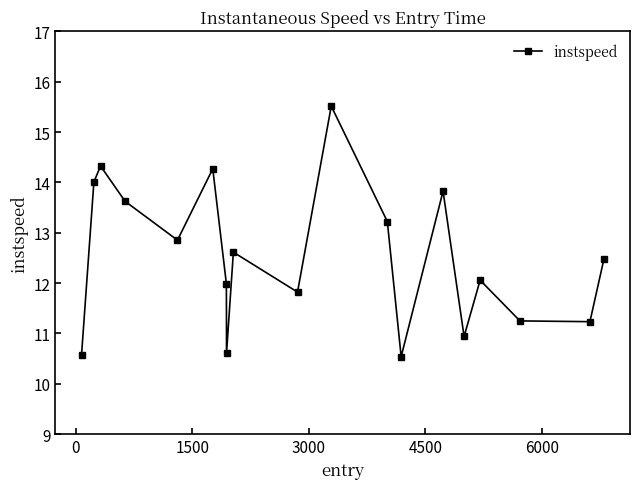

What is the sum of all values?

237.7